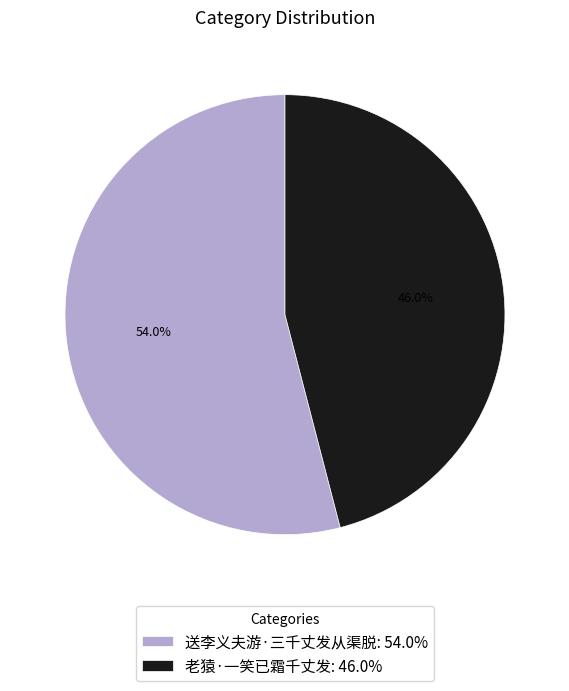

The 老猿·一笑已霜千丈发 slice represents 46% of the pie. True or false?

True